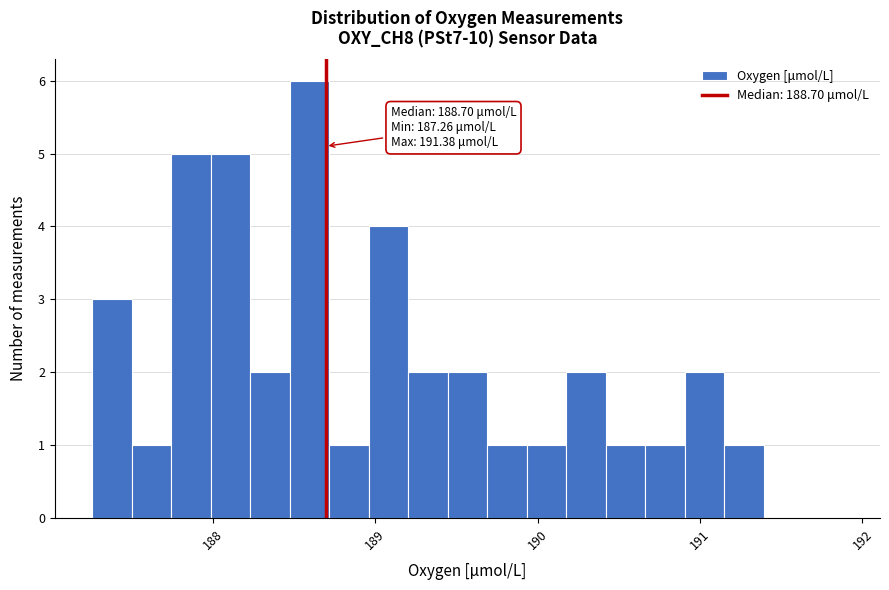

Read against the x-axis, roughly where is the centre of the tallest bar?

188.6